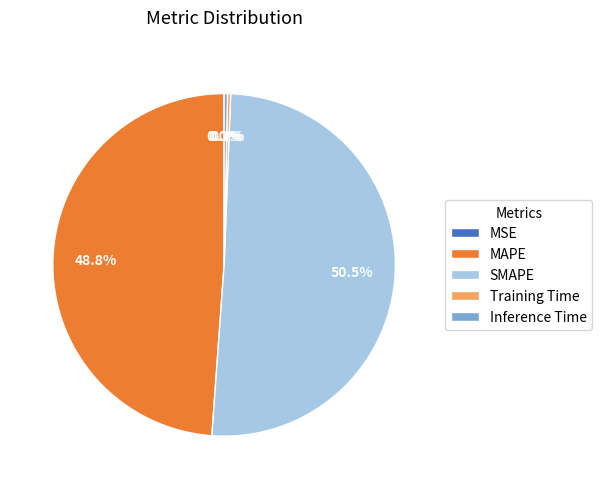

What is the majority slice?

SMAPE